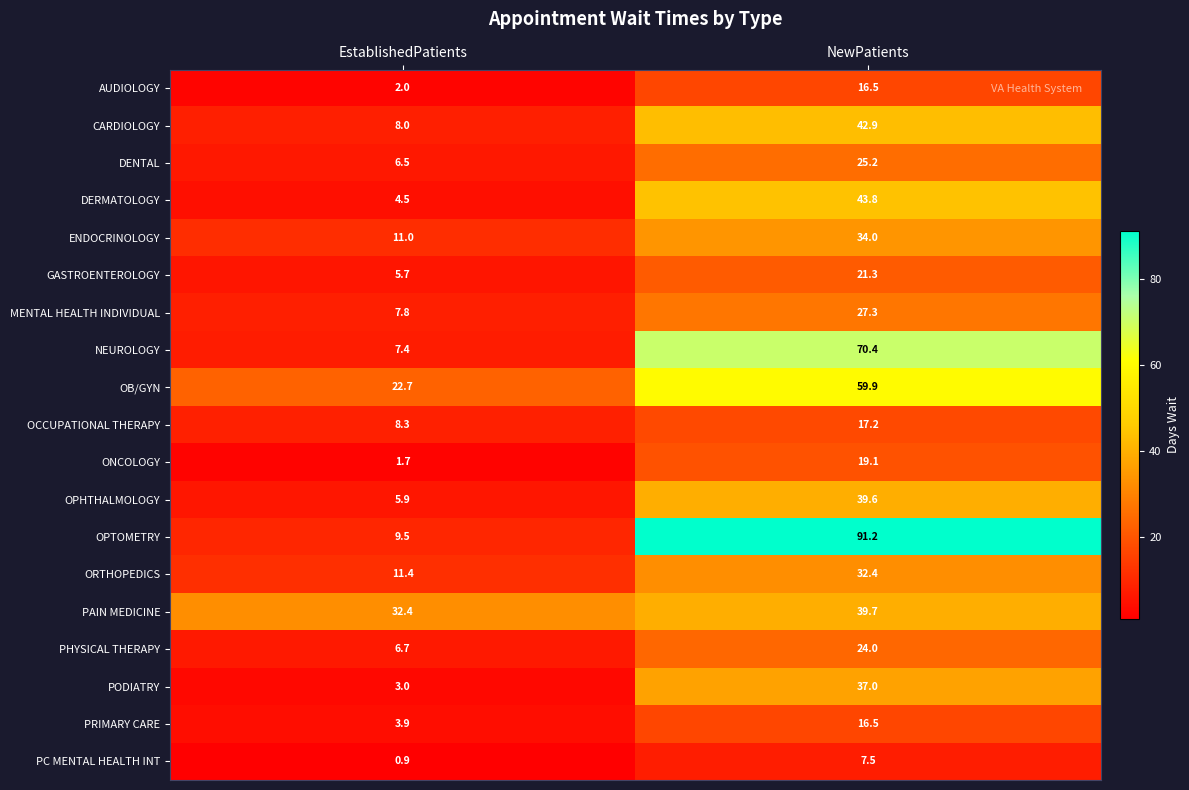

Is it true that PRIMARY CARE equals 16.5 at NewPatients?

True